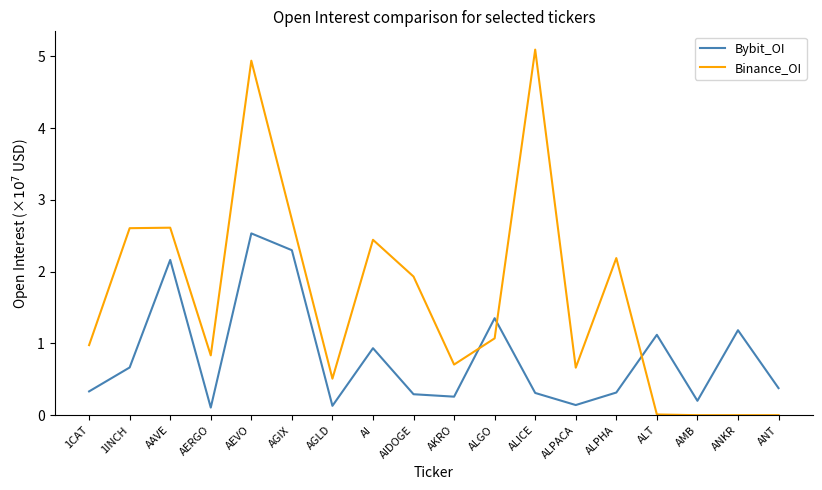

What is the difference between the Binance_OI values at 1CAT and AAVE?

1.6